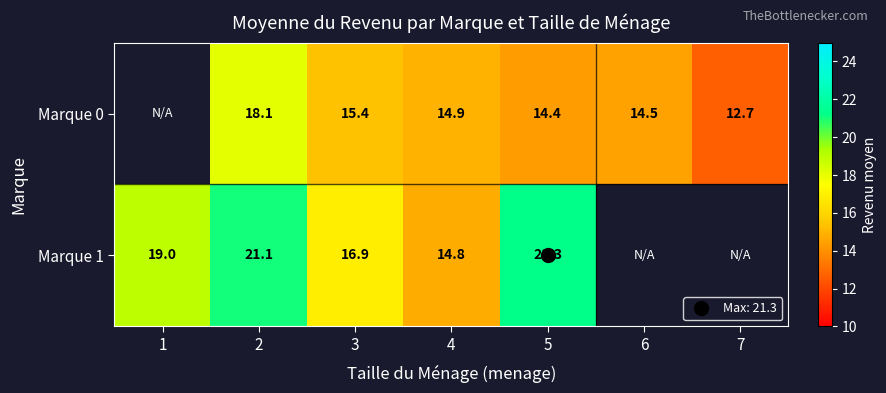

The value of row_1 at 5 is 10.8. True or false?

False